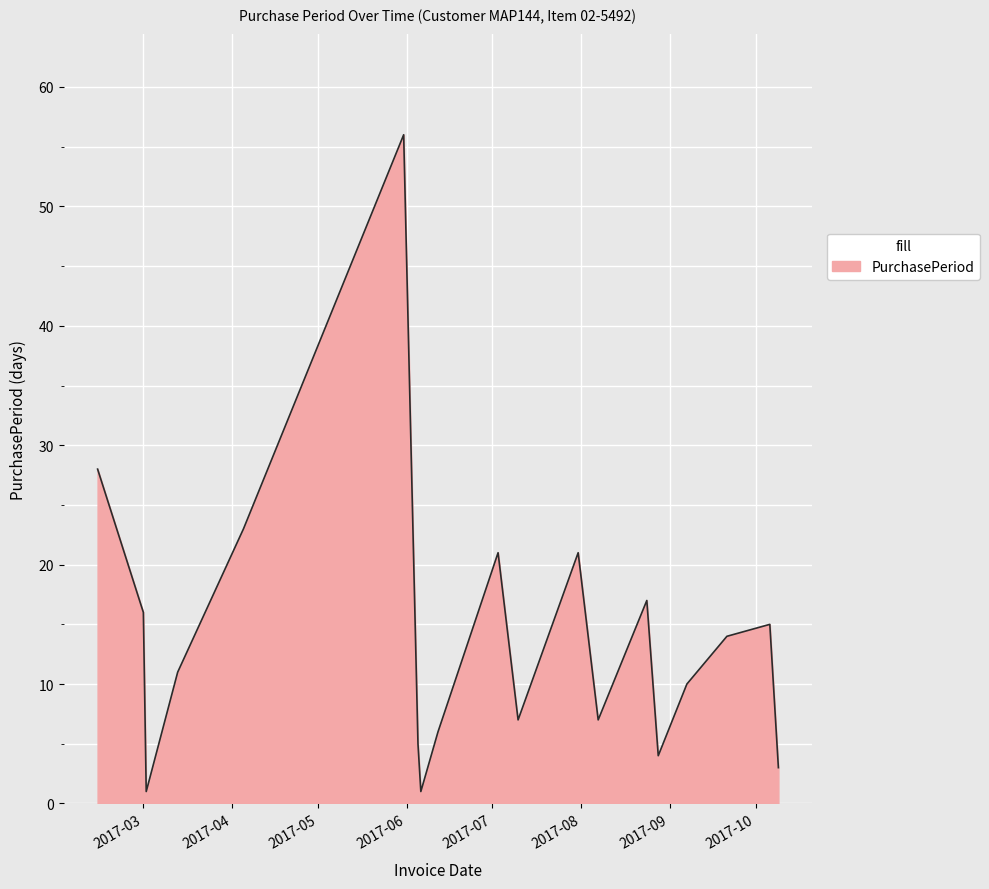

What is the maximum value shown in the chart?

56